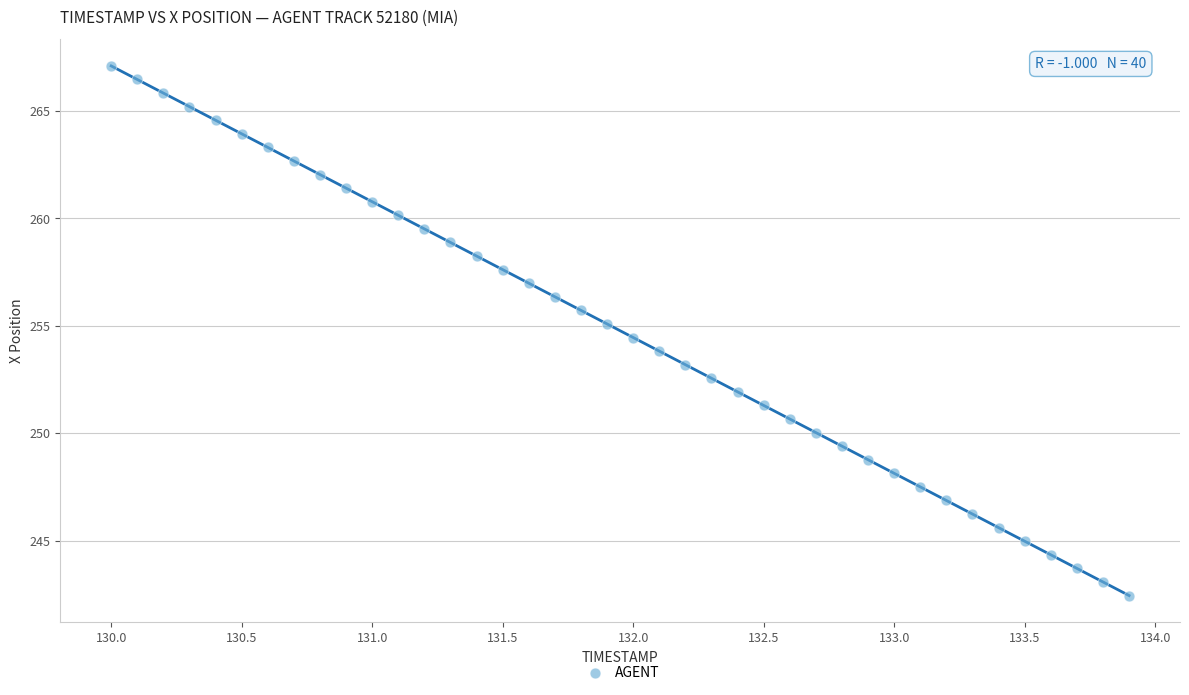

What is the range of Y values (max minus min)?

24.7